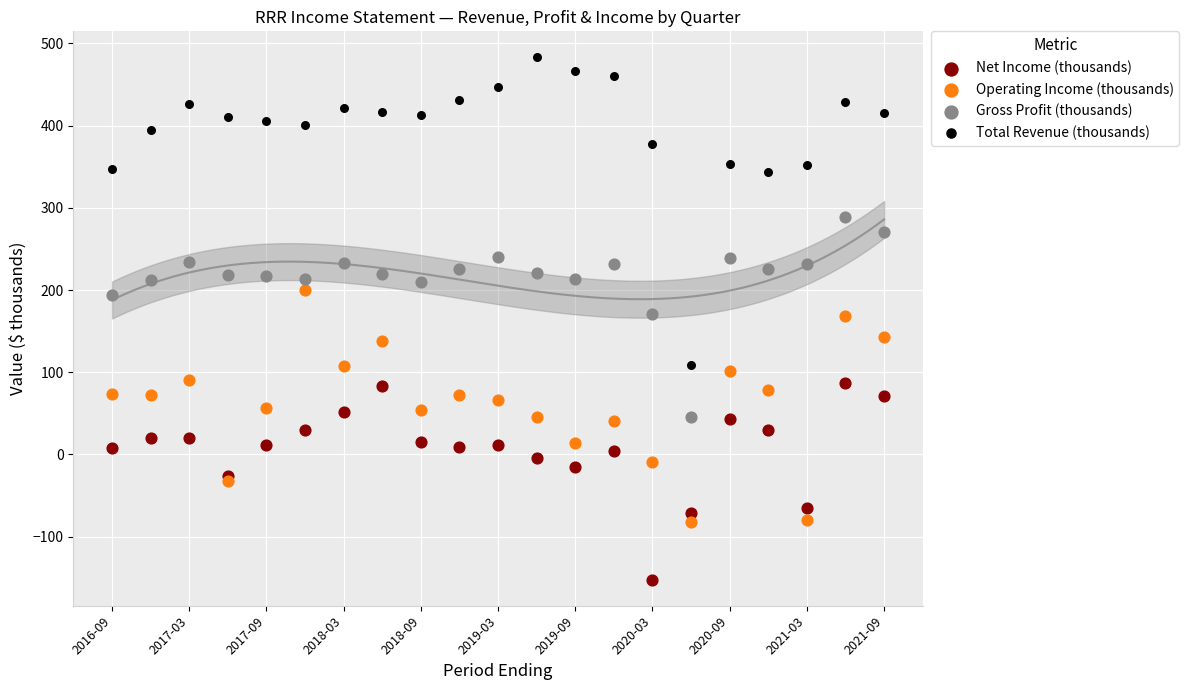

Which series reaches the minimum Y coordinate?

Net Income (thousands)